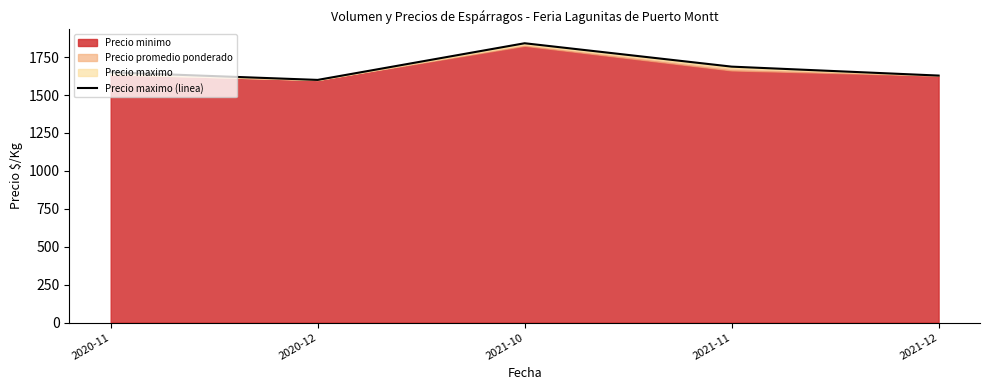

The chart shows a value of 648.5 at 2020-11. True or false?

False